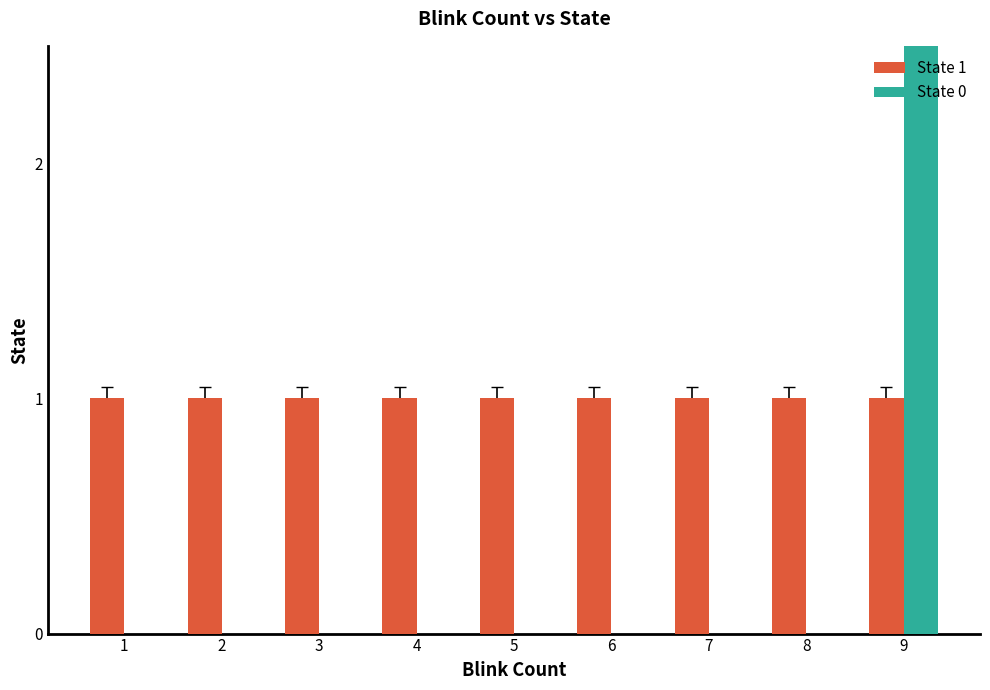

What is the sum of all State 0 values?

6